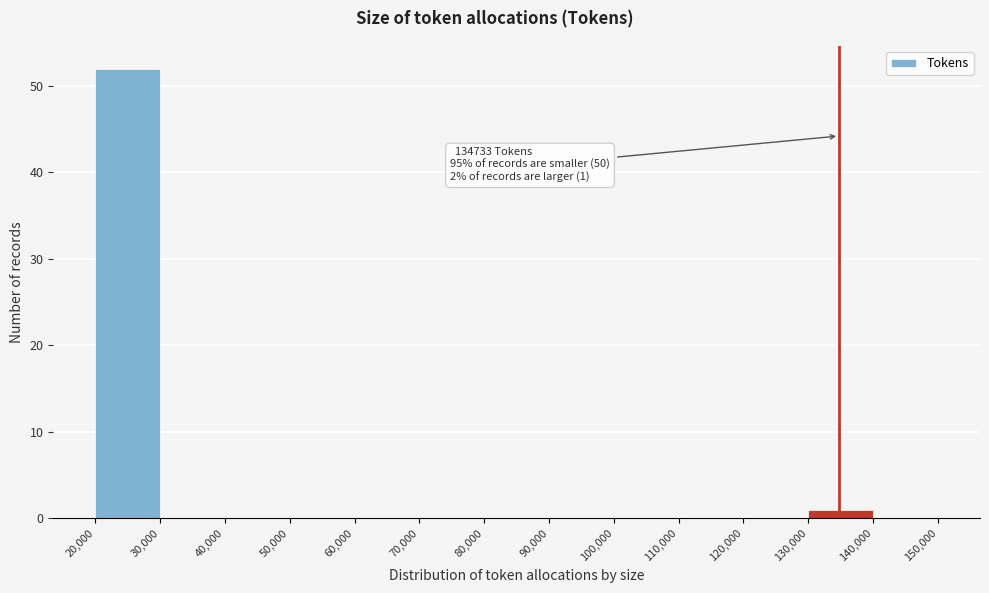

Which range on the x-axis has the tallest bar?

20,000 to 30,000